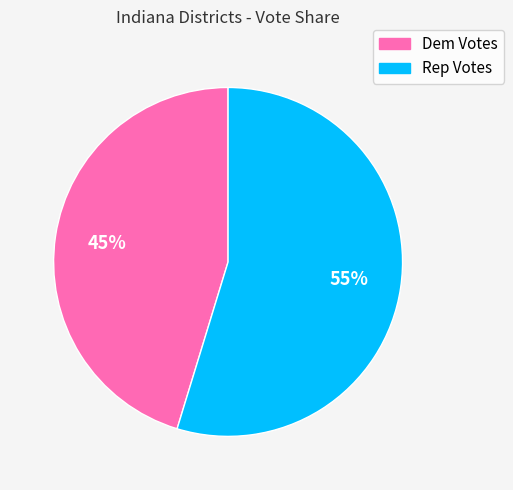

Is it true that Dem Votes is 53% of the pie?

False